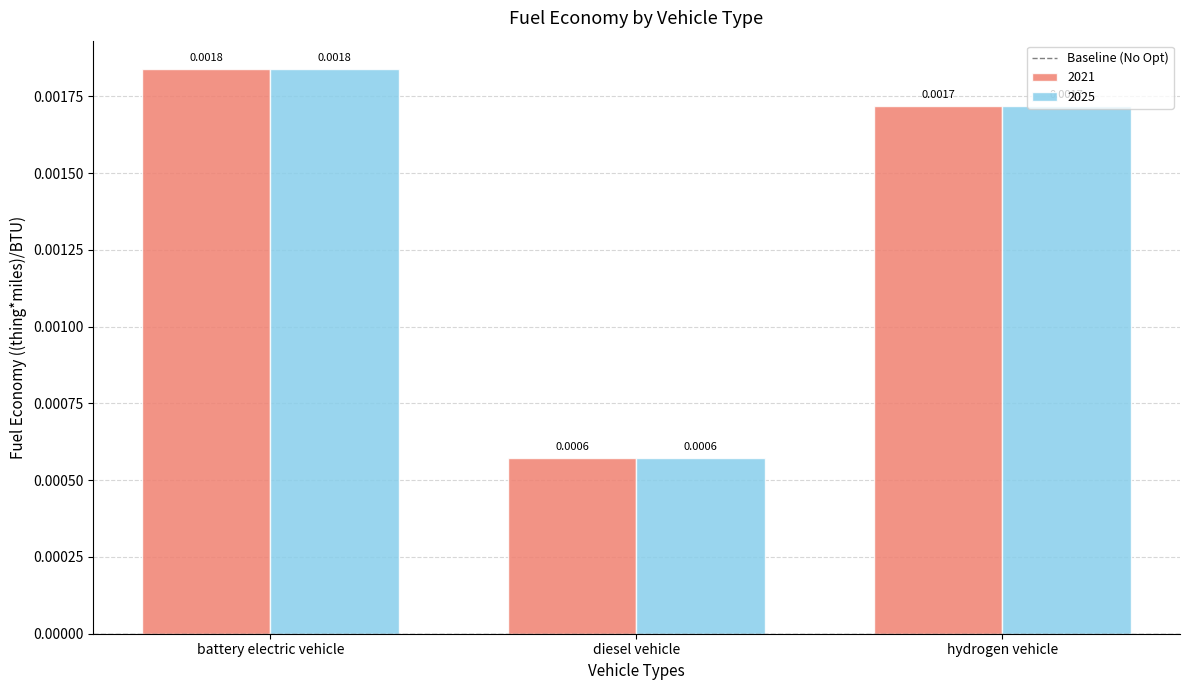

At which label does 2025 reach its minimum?

diesel vehicle